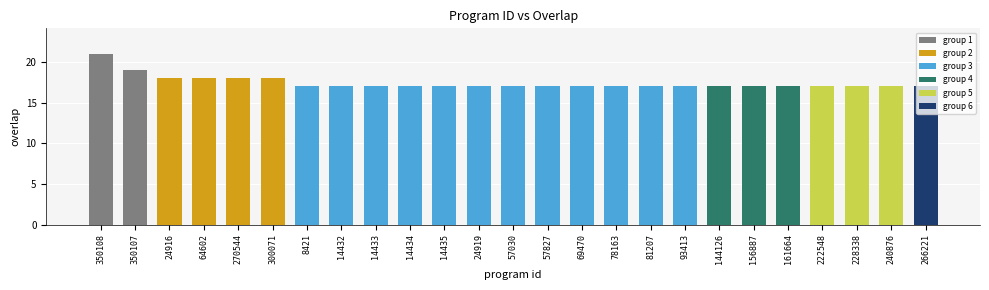

The chart shows a value of 9 at 57827. True or false?

False